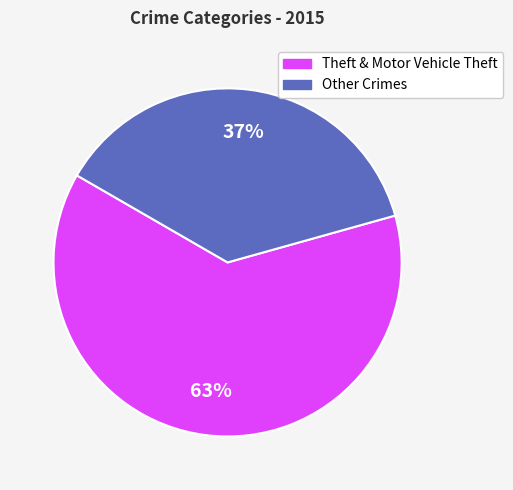

True or false: Theft & Motor Vehicle Theft accounts for 63% of the total.

True